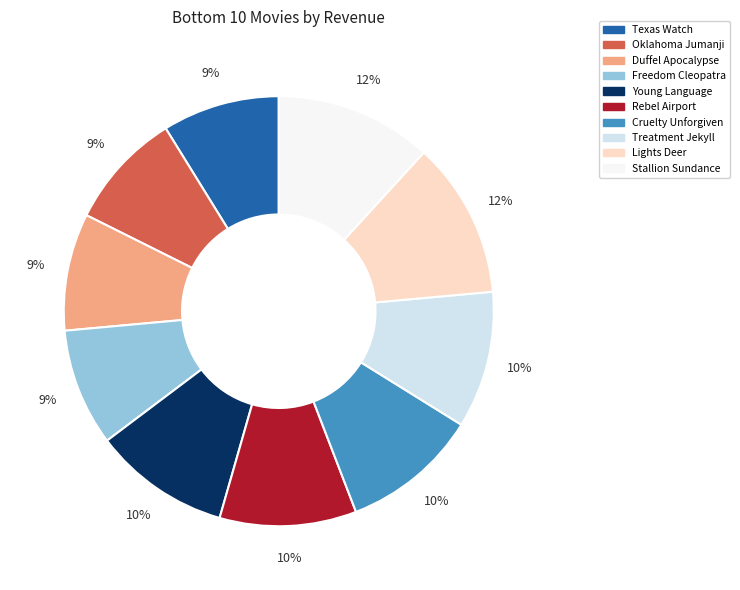

What percentage is the Stallion Sundance slice, to the nearest percent?

12%